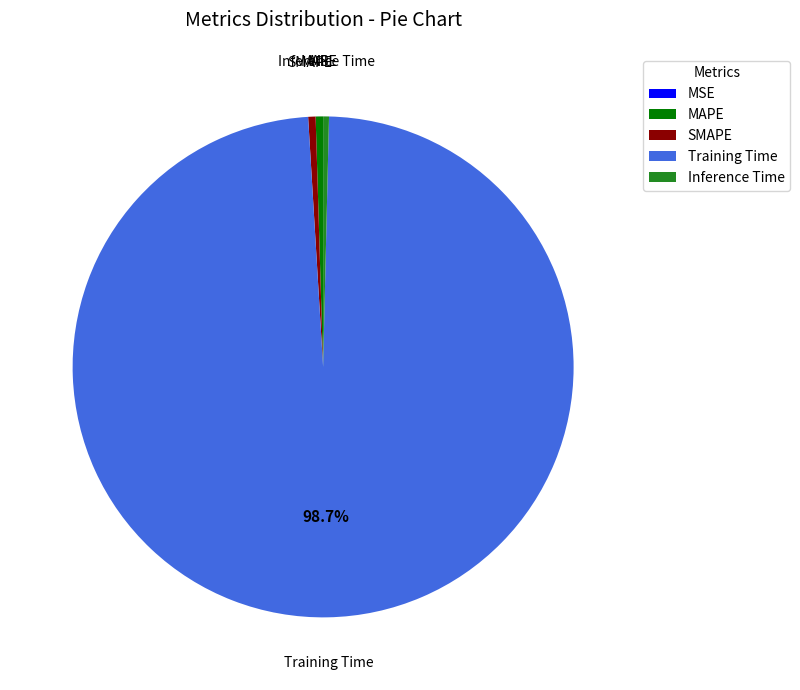

The Training Time slice represents 99% of the pie. True or false?

True